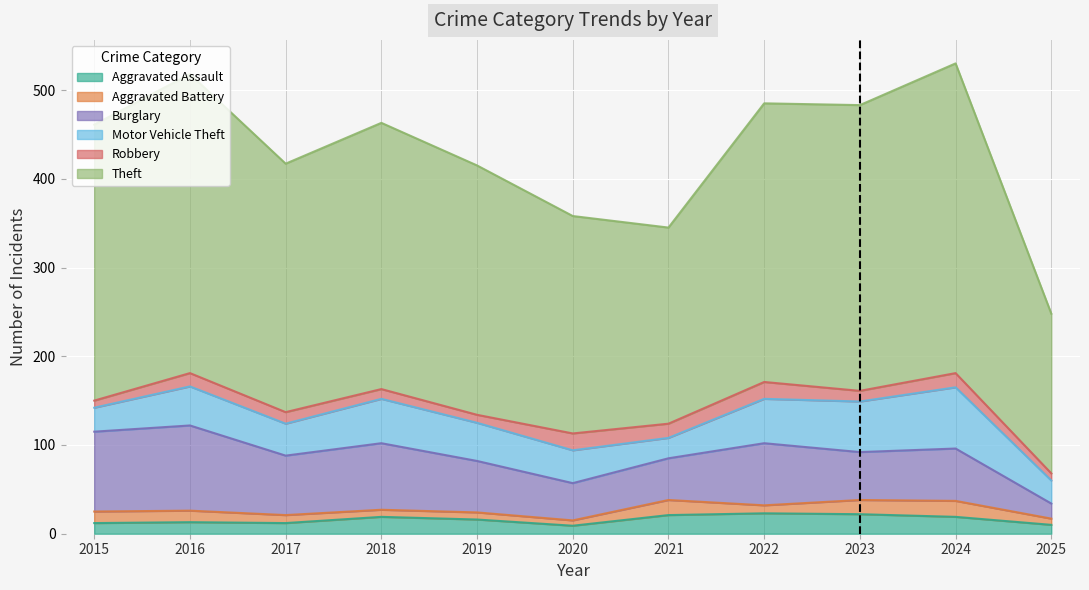

How many interior local peaks does the Motor Vehicle Theft series have?

3